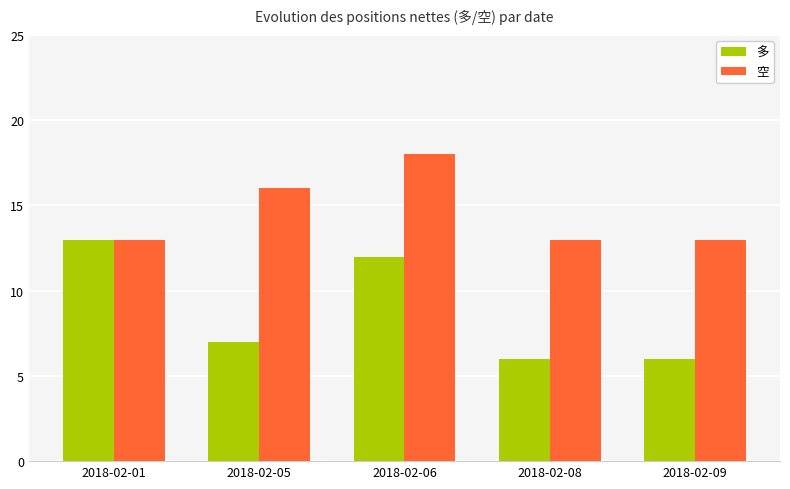

The 空 series shows 21 at 2018-02-05. True or false?

False